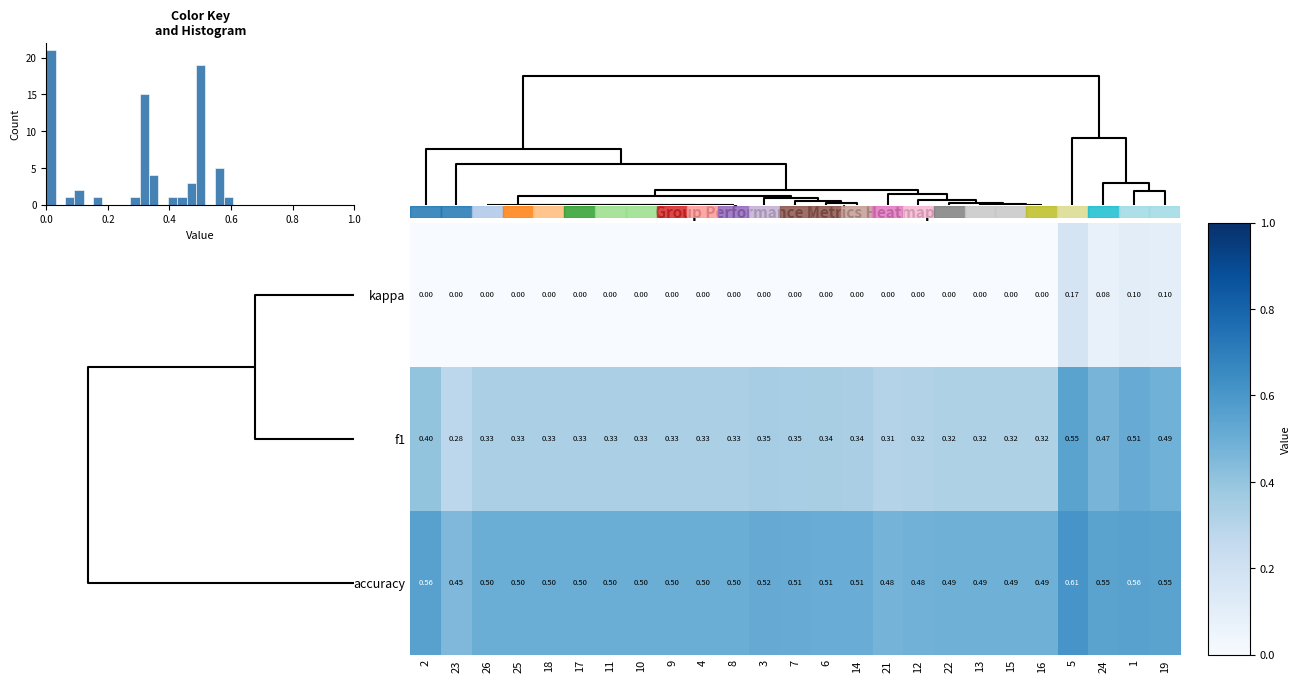

What is the greatest value displayed?

0.6